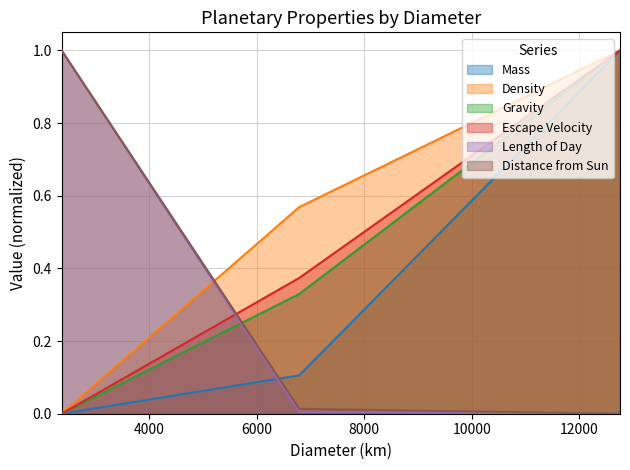

The value of Length of Day at Earth is 0.3. True or false?

False